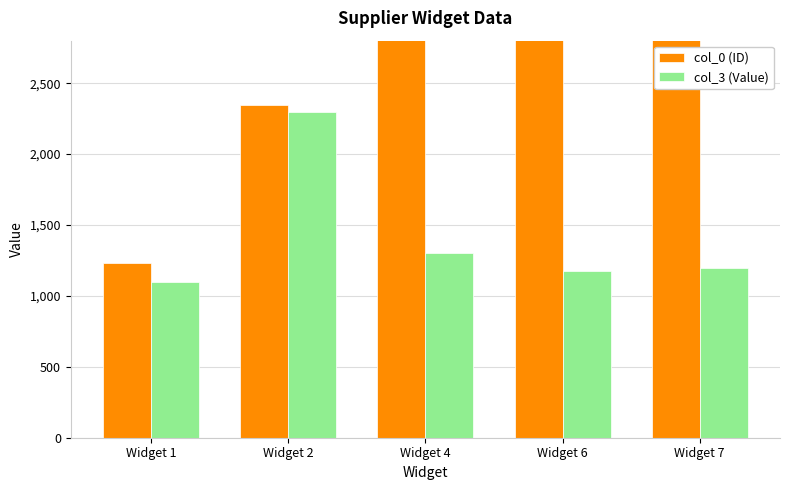

Count the number of categories in the chart.

5